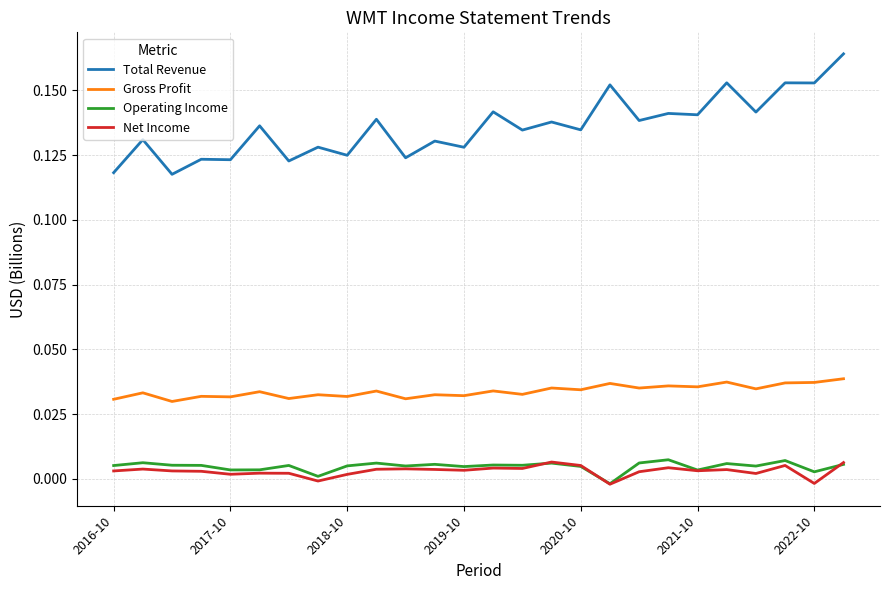

Which series has the largest total across all categories?

Total Revenue